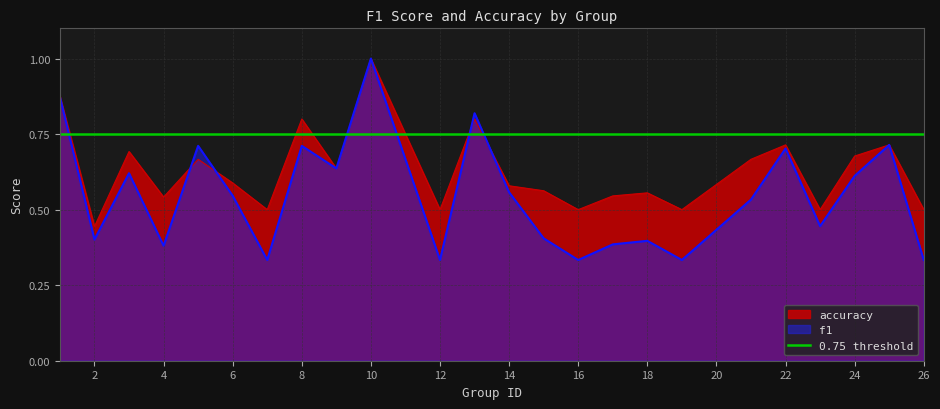

What is the minimum value shown in the chart?

0.3